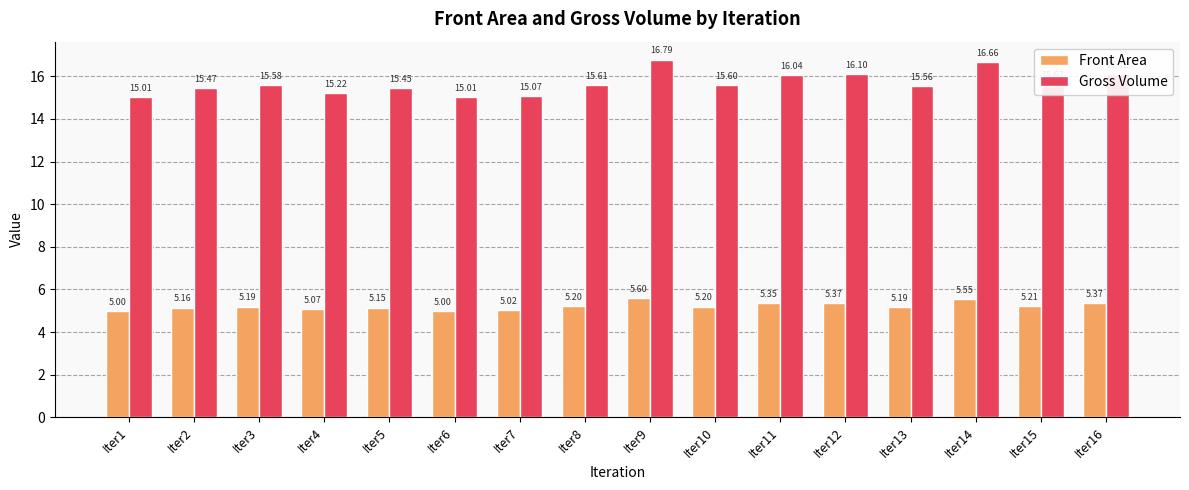

What is the spread (max minus min) of values at Iter12?

10.7